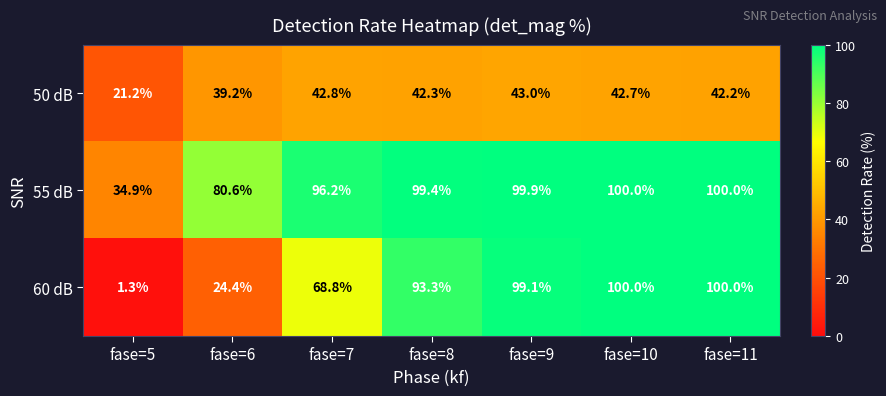

What is the minimum value for 60 dB?

1.3